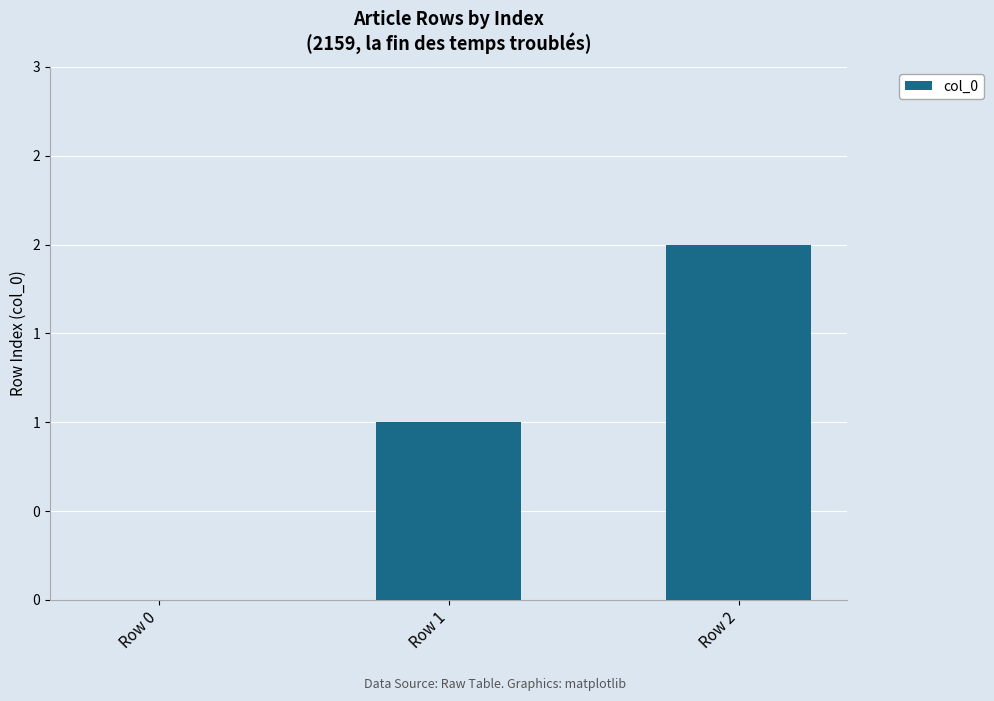

How many values are between 0 and 2?

3